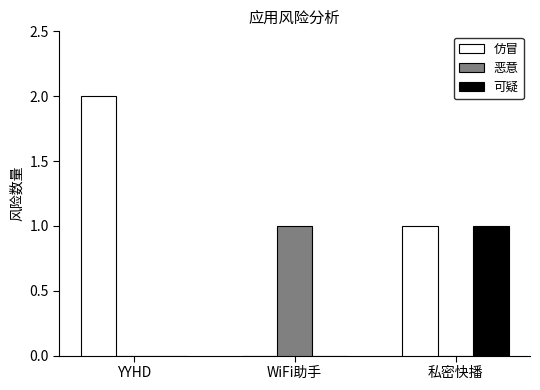

Which category has the highest value in the 恶意 series?

WiFi助手